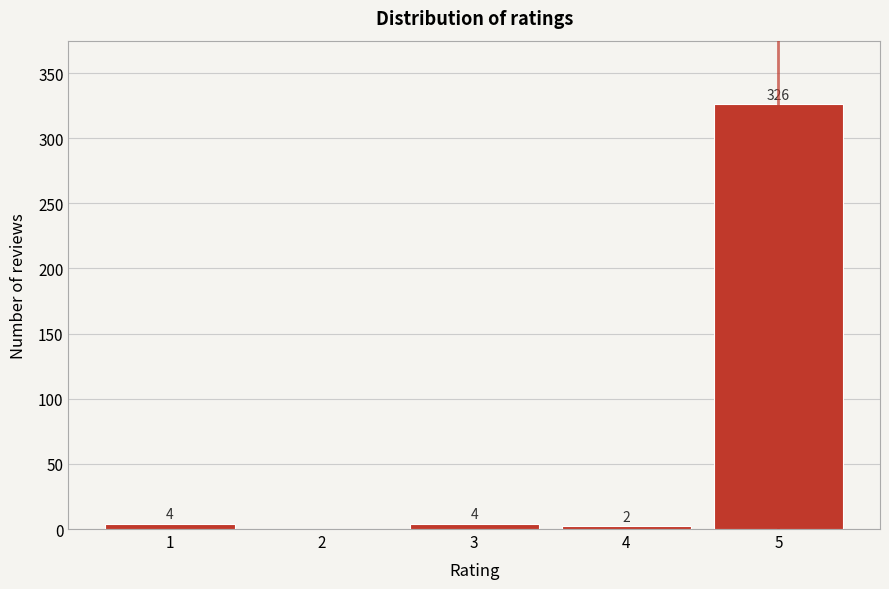

Reading right to left, what are all the values shown in this chart?

5=326	4=2	3=4	2=0	1=4